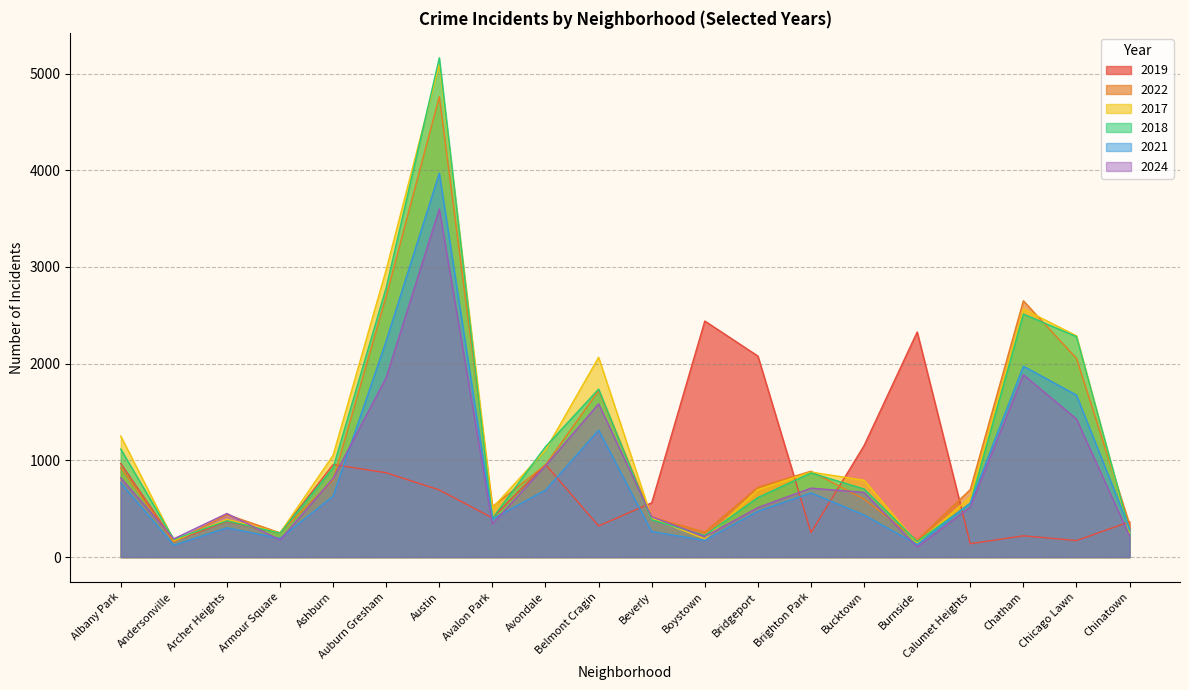

The 2022 series shows 1706 at Austin. True or false?

False